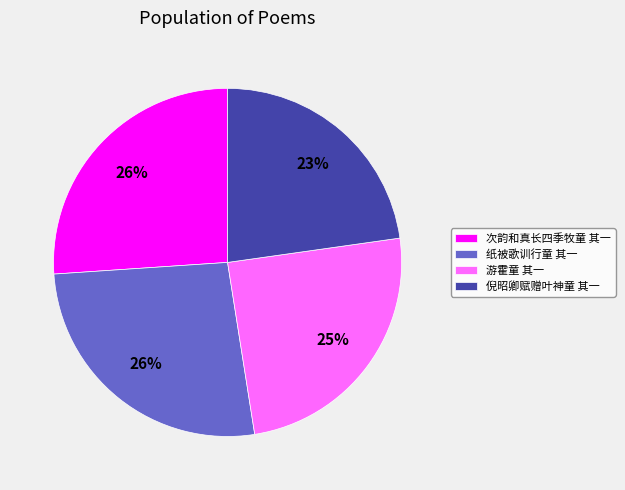

True or false: 纸被歌训行童 其一 accounts for 26% of the total.

True